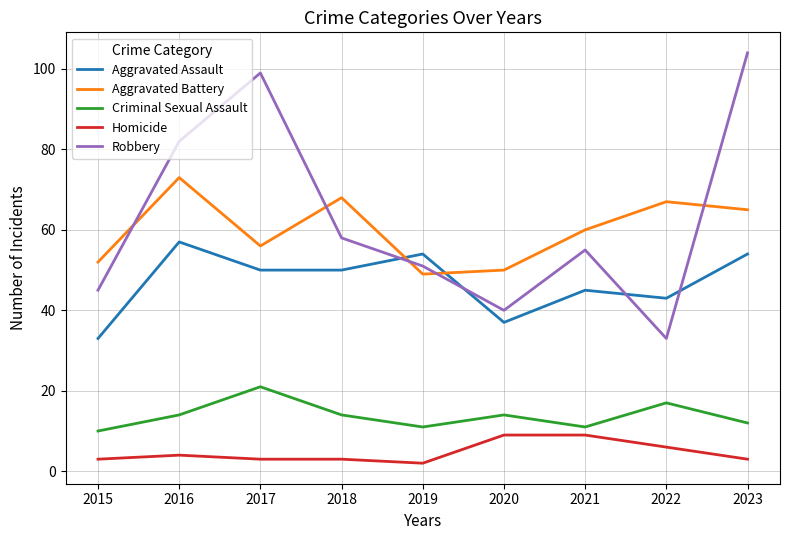

Reading left to right, what are all the values shown in this chart?

Aggravated Assault: 33	57	50	50	54	37	45	43	54
Aggravated Battery: 52	73	56	68	49	50	60	67	65
Criminal Sexual Assault: 10	14	21	14	11	14	11	17	12
Homicide: 3	4	3	3	2	9	9	6	3
Robbery: 45	82	99	58	51	40	55	33	104